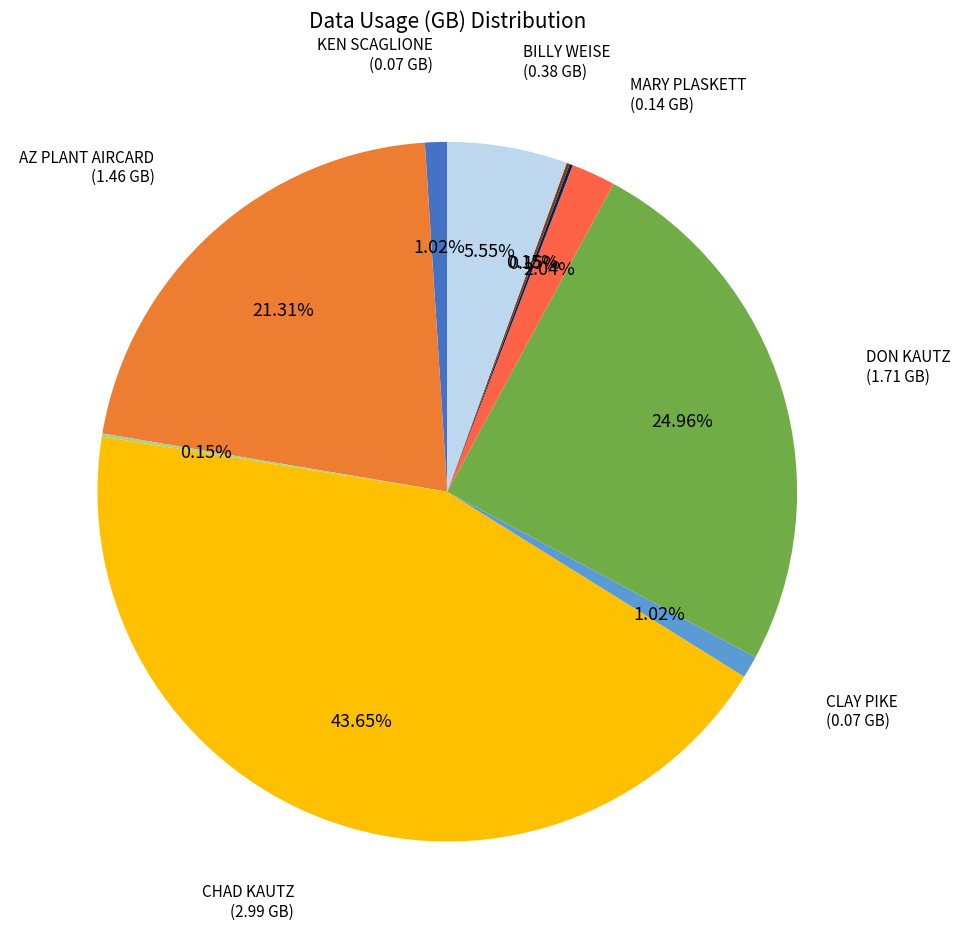

Count the number of slices in the pie.

10